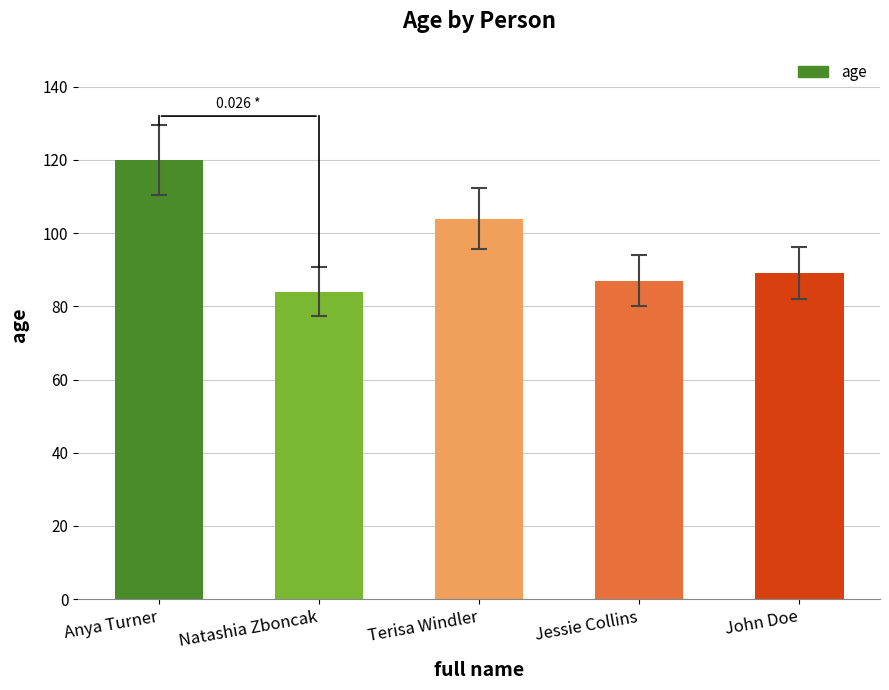

Reading left to right, transcribe all the data shown in this chart.

120	84	104	87	89